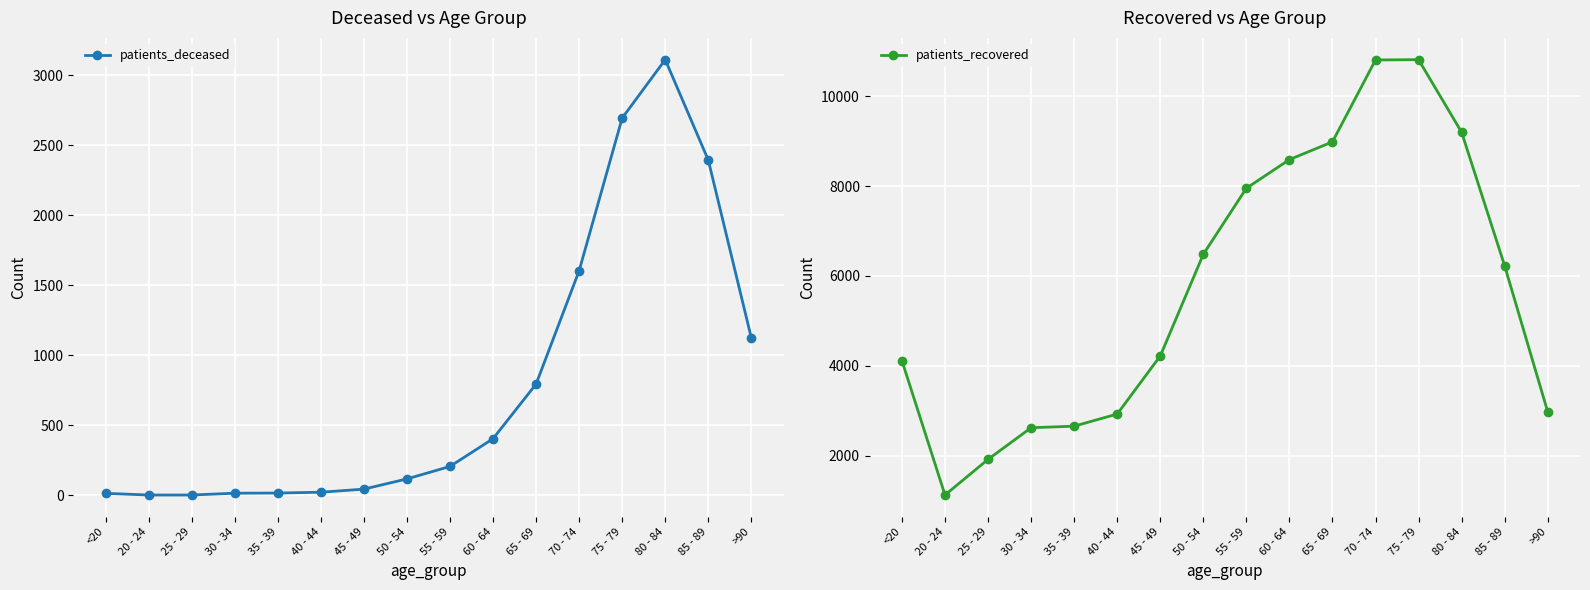

Reading left to right, what are all the values shown in this chart?

patients_deceased: <20=15	20 - 24=3	25 - 29=3	30 - 34=16	35 - 39=17	40 - 44=23	45 - 49=45	50 - 54=118	55 - 59=207	60 - 64=405	65 - 69=795	70 - 74=1604	75 - 79=2694	80 - 84=3111	85 - 89=2394	>90=1124
patients_recovered: <20=4113	20 - 24=1122	25 - 29=1916	30 - 34=2620	35 - 39=2655	40 - 44=2925	45 - 49=4217	50 - 54=6481	55 - 59=7952	60 - 64=8590	65 - 69=8985	70 - 74=10808	75 - 79=10815	80 - 84=9199	85 - 89=6225	>90=2975